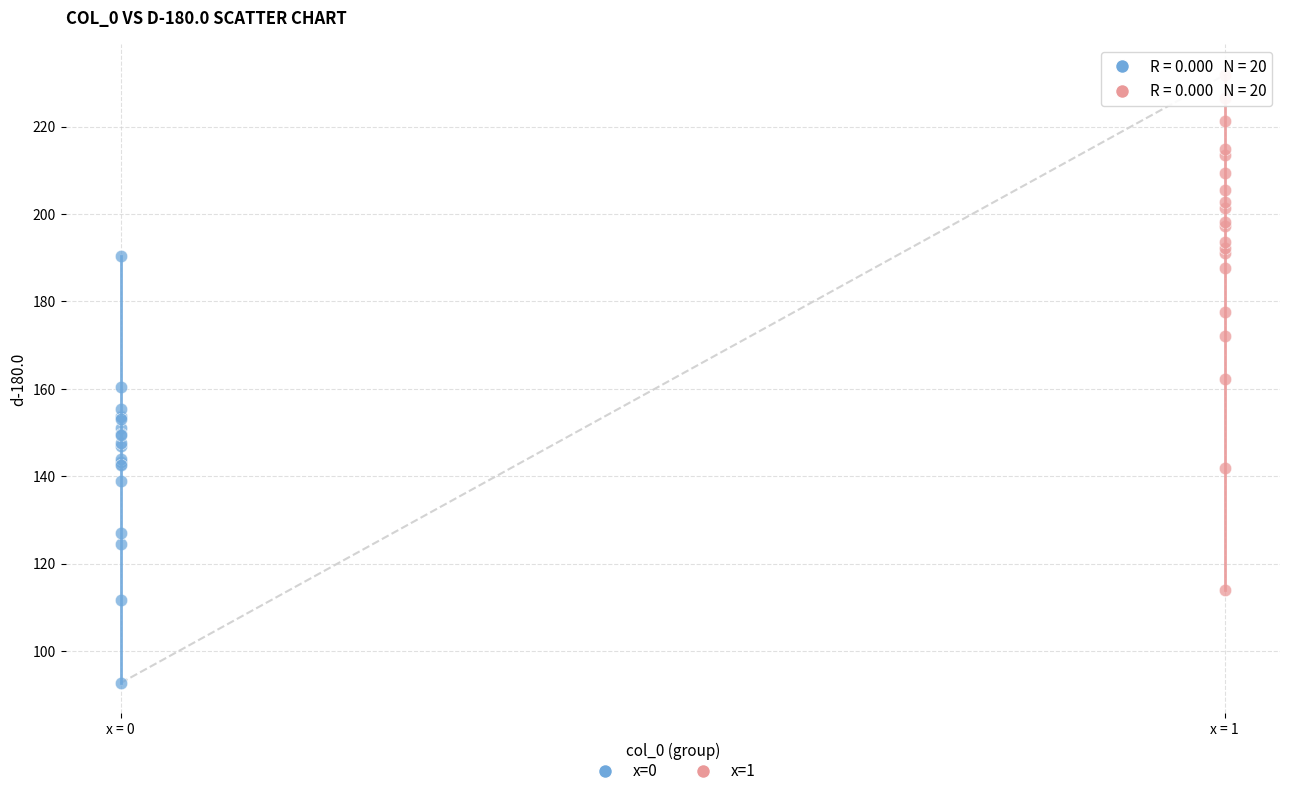

Which series contains the highest Y value?

x=1